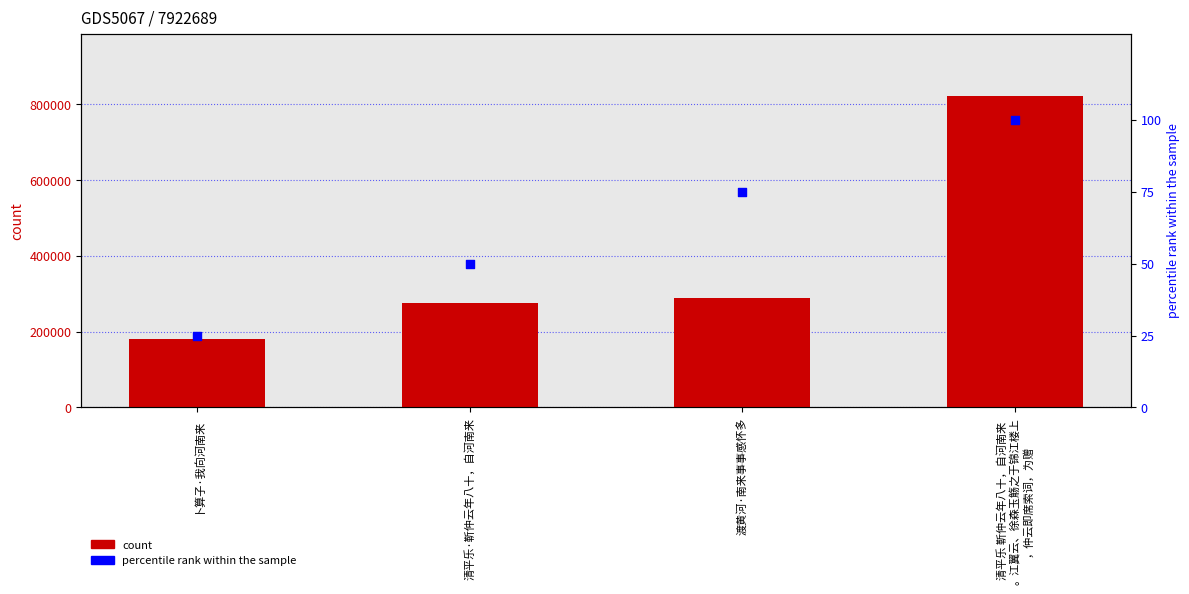

Is the value of count at 清平乐·靳仲云年八十，自河南来 greater than the value of percentile rank within the sample at 清平乐 靳仲云年八十，自河南来
。江翼云、徐森玉觞之于锦江楼上
，仲云即席索词，为赠?

Yes